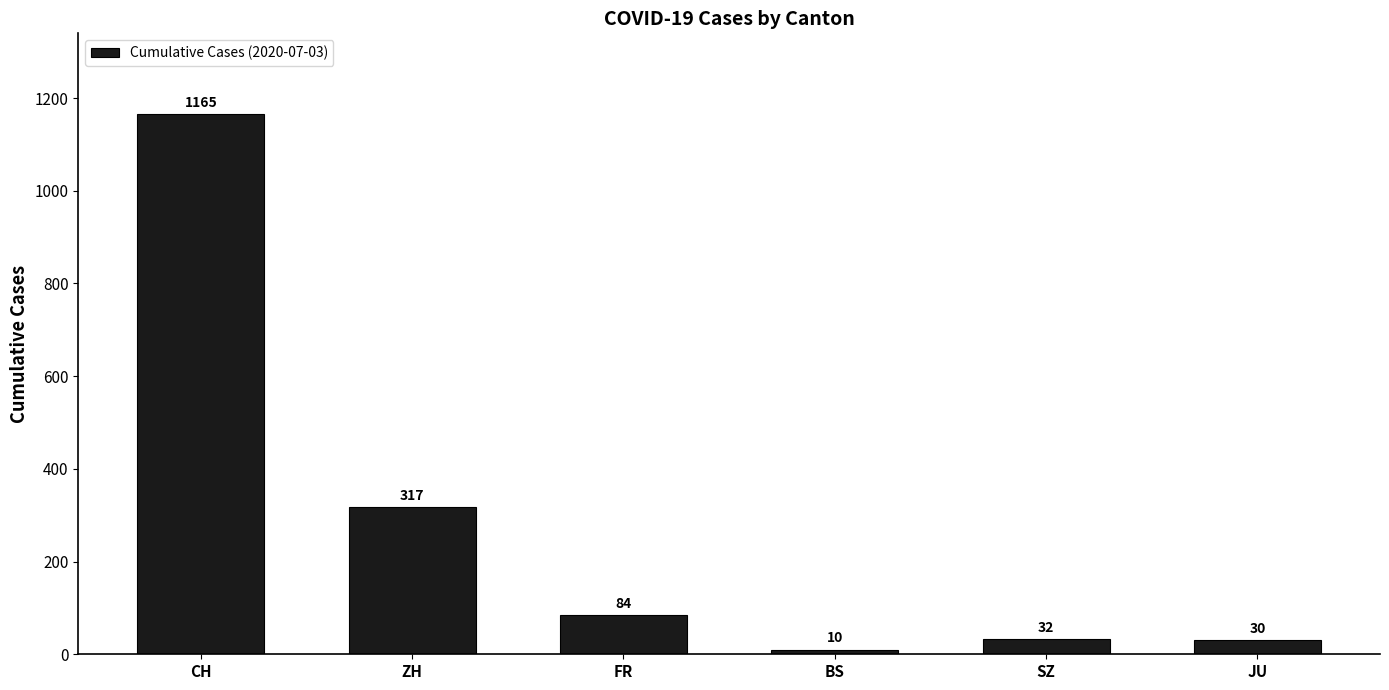

What is the difference between the second highest and second lowest values?

287